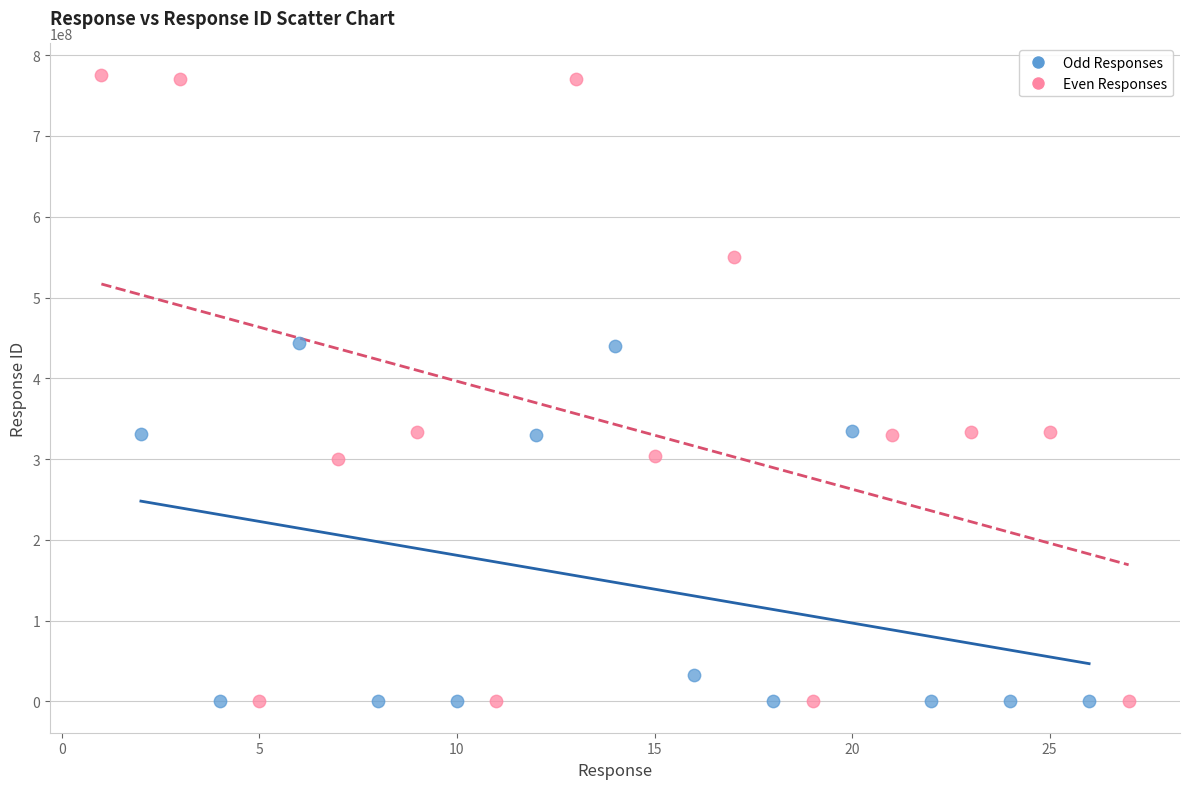

Which series has the widest spread of Y values?

Even Responses